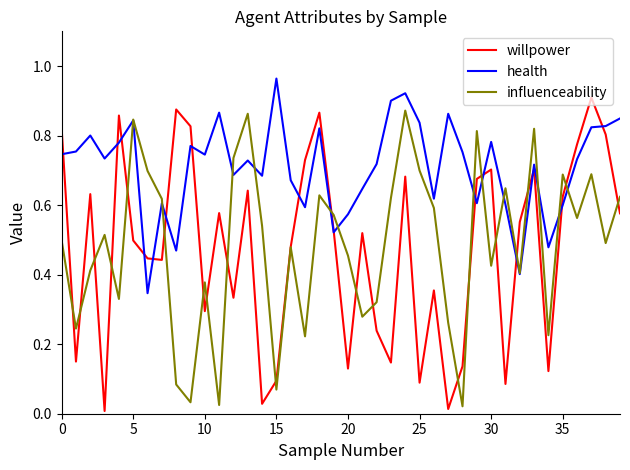

Reading left to right, what are all the values shown in this chart?

willpower: 0.8	0.1	0.6	0.0	0.9	0.5	0.4	0.4	0.9	0.8	0.3	0.6	0.3	0.6	0.0	0.1	0.5	0.7	0.9	0.5	0.1	0.5	0.2	0.1	0.7	0.1	0.4	0.0	0.1	0.7	0.7	0.1	0.6	0.7	0.1	0.6	0.8	0.9	0.8	0.6
health: 0.7	0.8	0.8	0.7	0.8	0.8	0.3	0.6	0.5	0.8	0.7	0.9	0.7	0.7	0.7	1.0	0.7	0.6	0.8	0.5	0.6	0.6	0.7	0.9	0.9	0.8	0.6	0.9	0.8	0.6	0.8	0.6	0.4	0.7	0.5	0.6	0.7	0.8	0.8	0.8
influenceability: 0.5	0.2	0.4	0.5	0.3	0.8	0.7	0.6	0.1	0.0	0.4	0.0	0.7	0.9	0.5	0.1	0.5	0.2	0.6	0.6	0.5	0.3	0.3	0.6	0.9	0.7	0.6	0.3	0.0	0.8	0.4	0.6	0.4	0.8	0.2	0.7	0.6	0.7	0.5	0.6